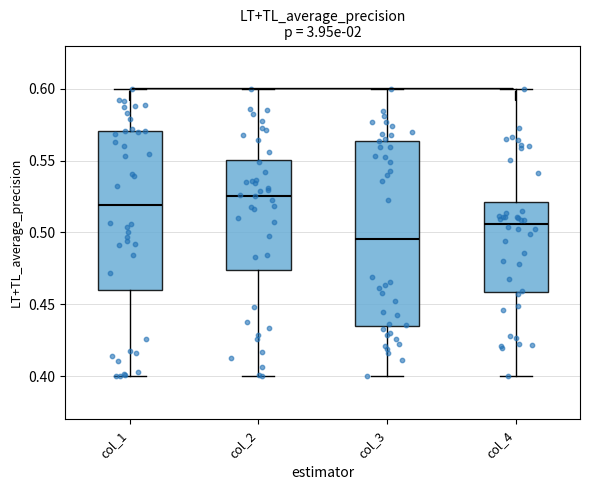

Reading left to right, transcribe this box plot: for each box, give where its median line is, the range the box spans, and where its two whiskers end, as read against the y-axis. The values are not printed on the chart, so give them approximately, as read against the axis.

col_1: median 0.520, box 0.460 to 0.570, whiskers 0.400 to 0.600
col_2: median 0.525, box 0.475 to 0.550, whiskers 0.400 to 0.600
col_3: median 0.495, box 0.435 to 0.565, whiskers 0.400 to 0.600
col_4: median 0.505, box 0.460 to 0.520, whiskers 0.400 to 0.600